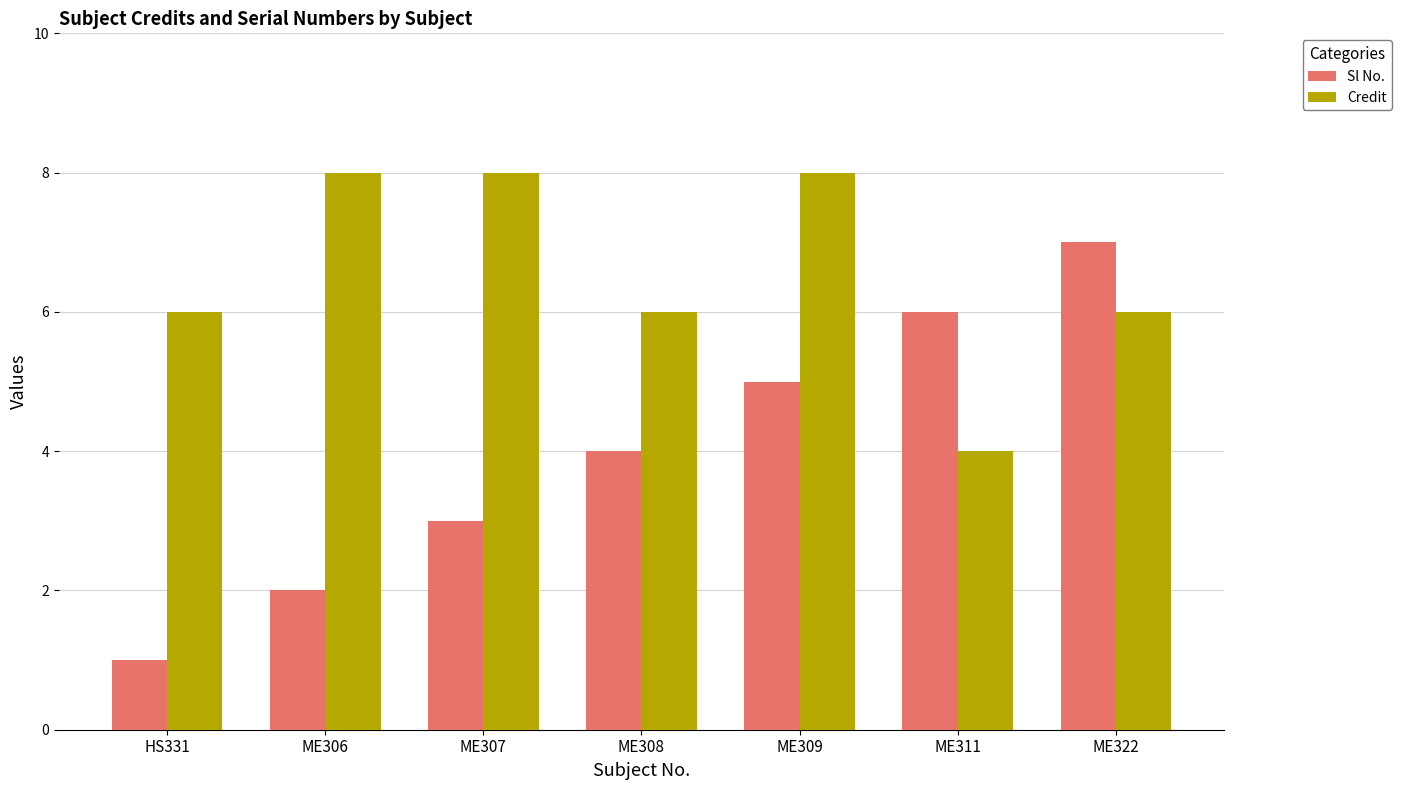

How many values in the Sl No. series are below 4?

3